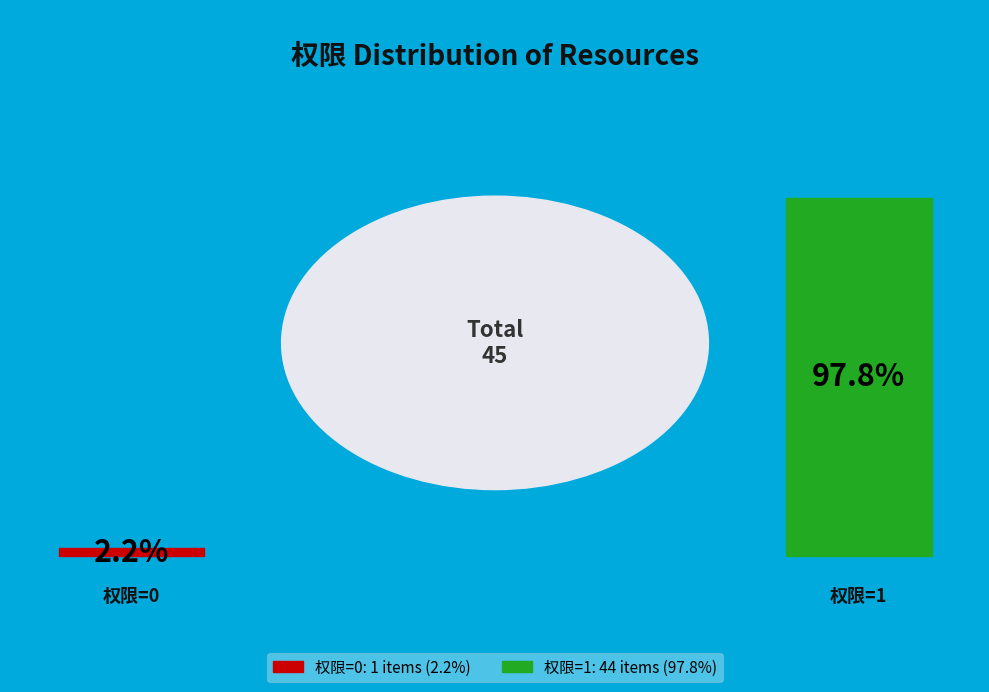

Which has a higher value, 权限=0 or 权限=1?

权限=1